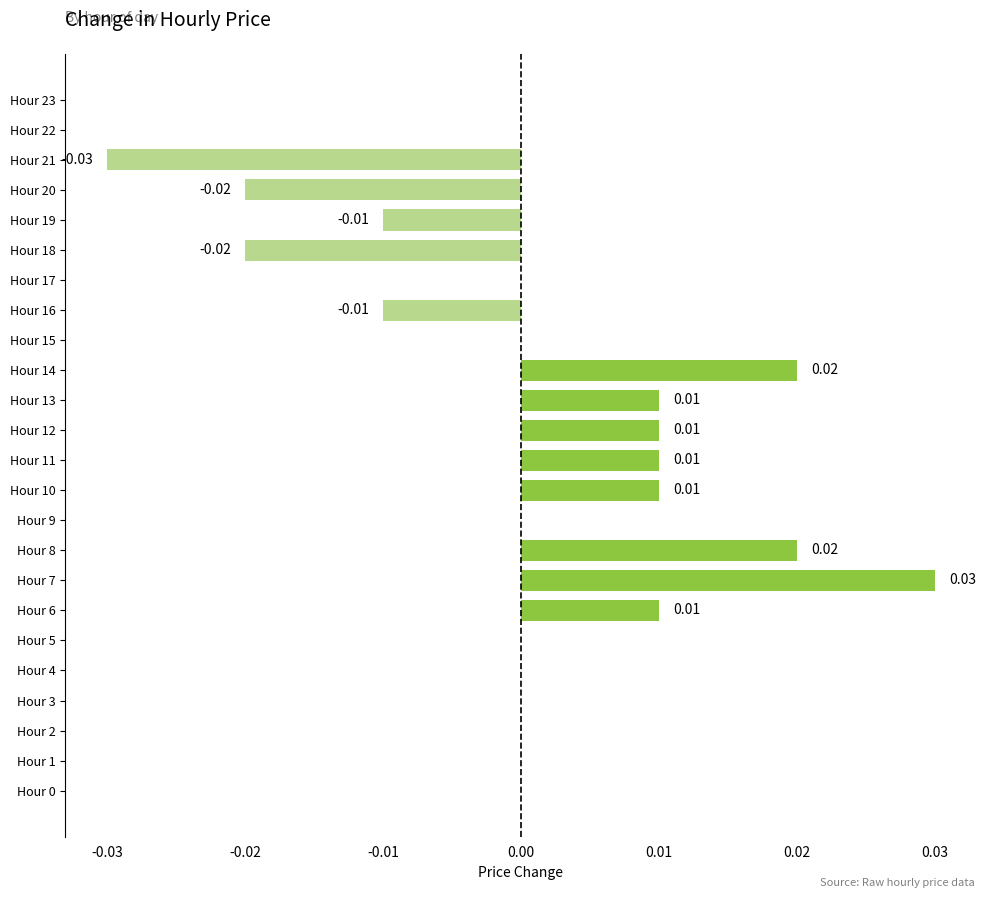

How many series are shown in this chart?

1